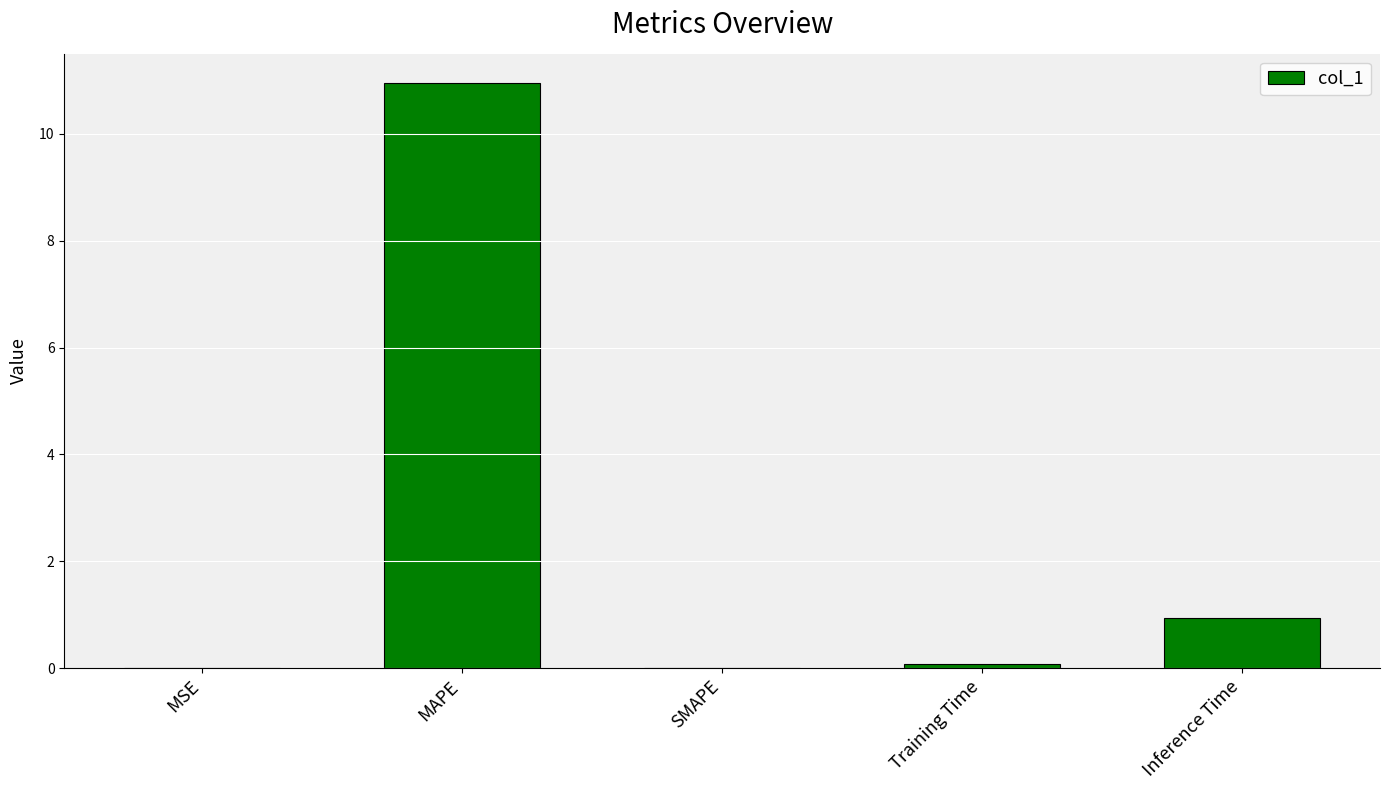

What is the sum of all values?

12.0